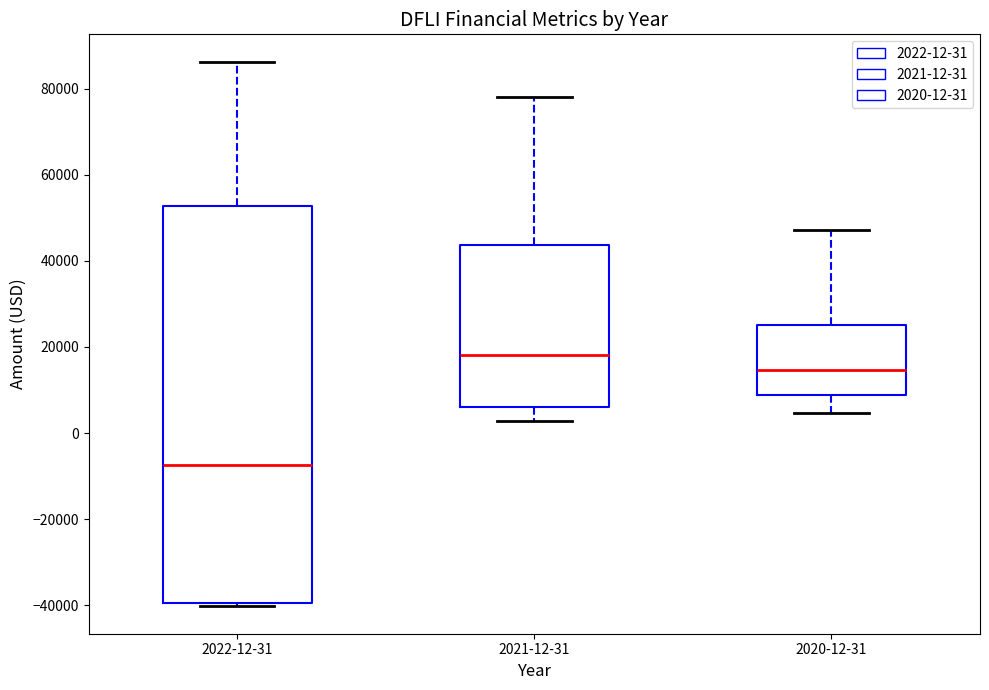

Reading left to right, read every box against the y-axis: the position of its median line, the range the box covers, and the ends of its whiskers. The values are not printed on the chart, so give them approximately, as read against the axis.

2022-12-31: median -8000, box -40000 to 52000, whiskers -40000 (just below the box's lower edge) to 86000
2021-12-31: median 18000, box 6000 to 44000, whiskers 2000 to 78000
2020-12-31: median 14000, box 8000 to 26000, whiskers 4000 to 48000